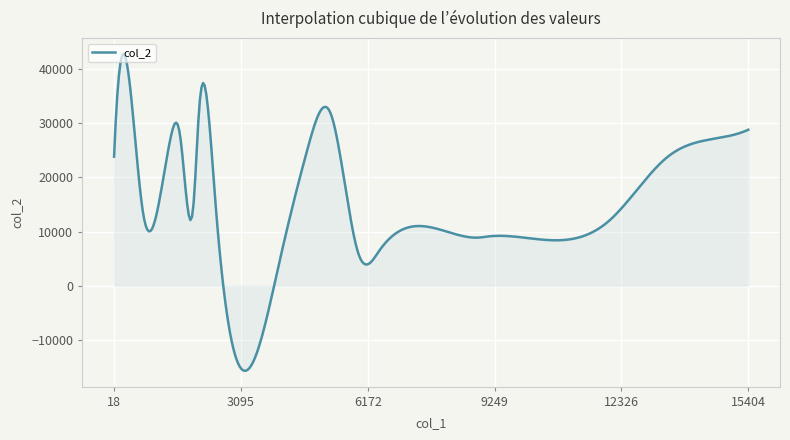

What is the difference between the maximum and minimum values?

58577.7